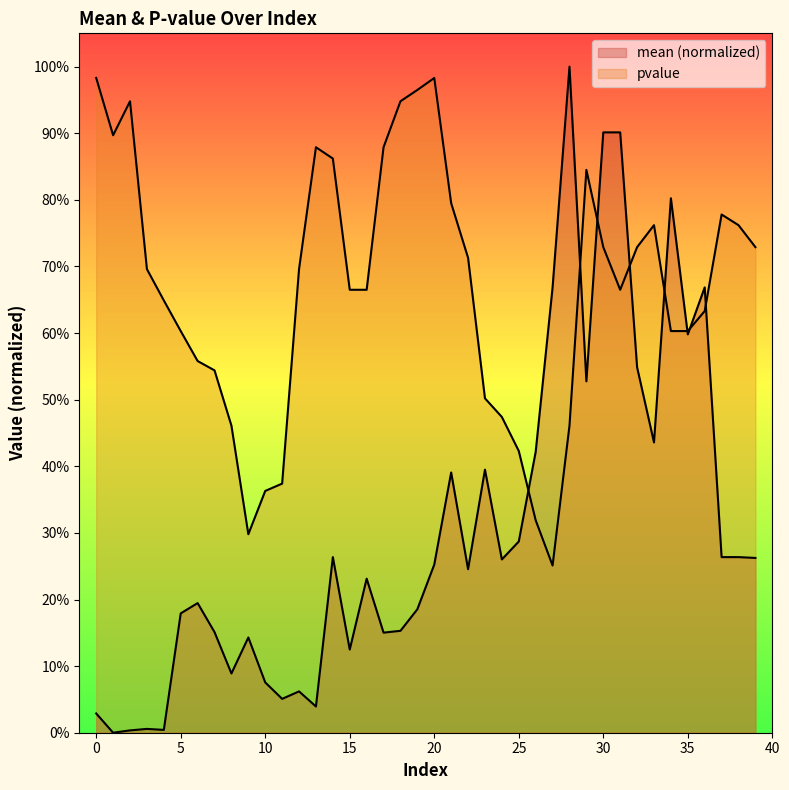

At 26, list the series in order from largest to smallest.

mean, pvalue